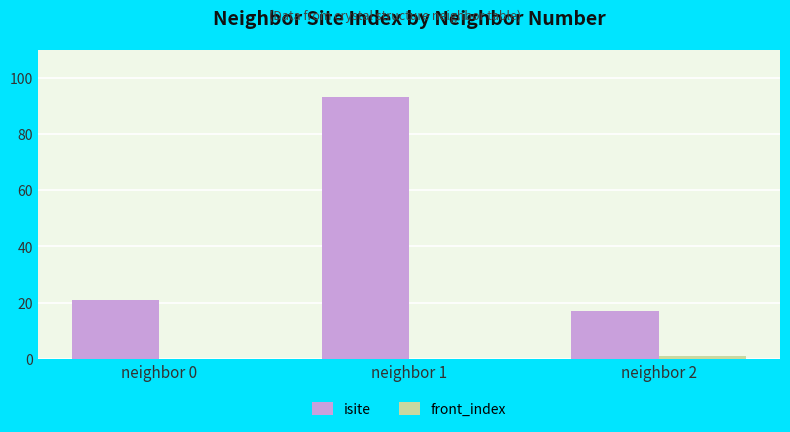

What is the maximum value for isite?

93